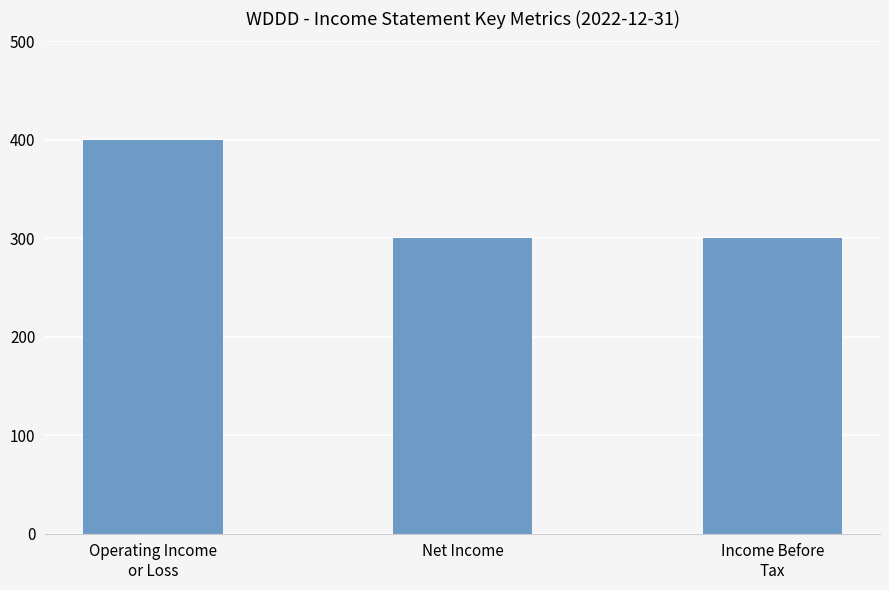

Which has a higher value, Net Income or Operating Income
or Loss?

Operating Income
or Loss